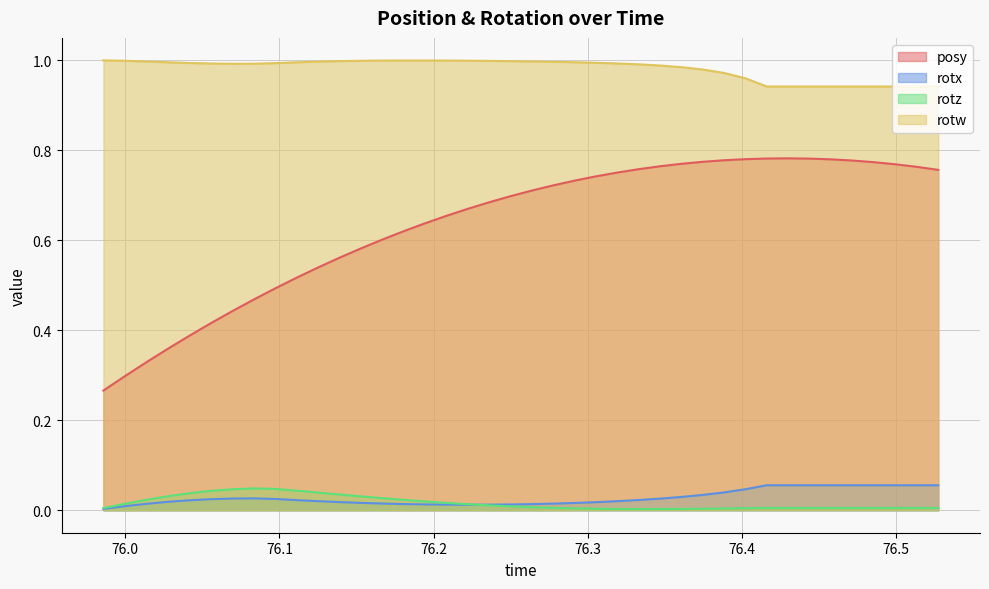

What are all the series names shown in the legend?

posy, rotx, rotz, rotw